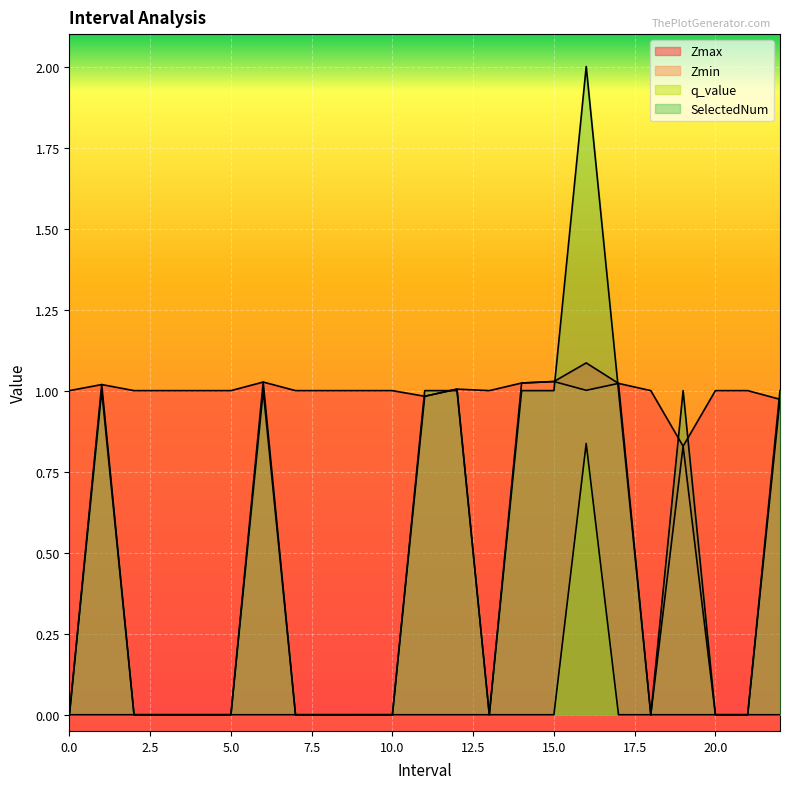

Rank the series at 1 from highest to lowest value.

Zmax, Zmin, SelectedNum, q_value